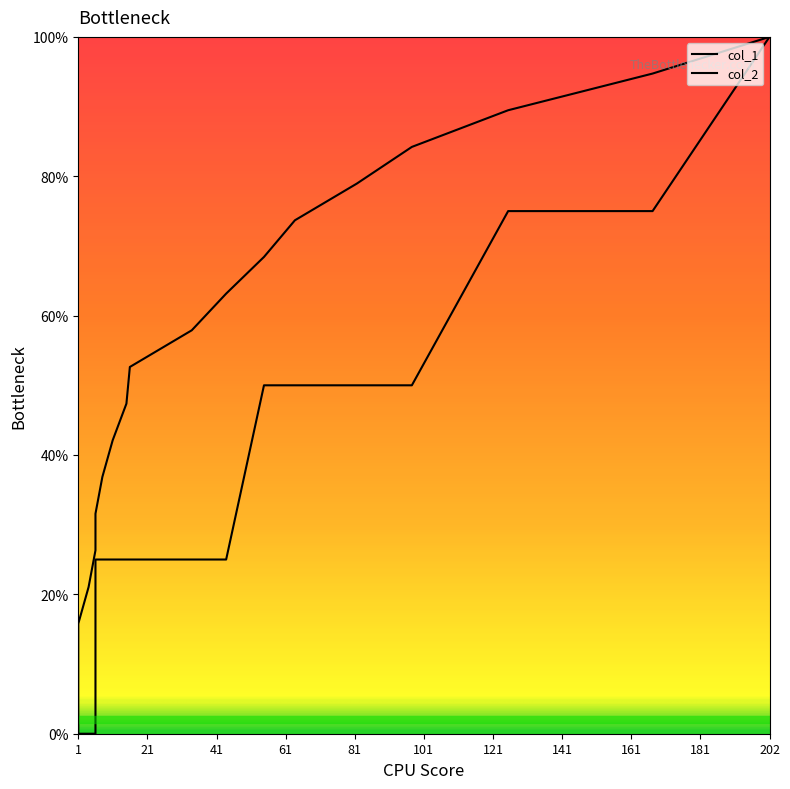

At how many categories does at least one series exceed 39?

12